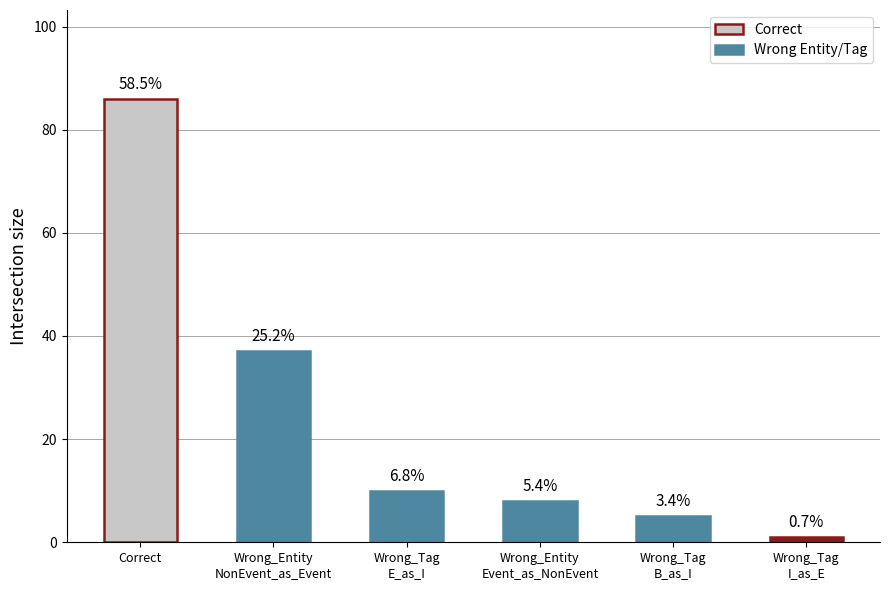

How many bars are there in total?

6